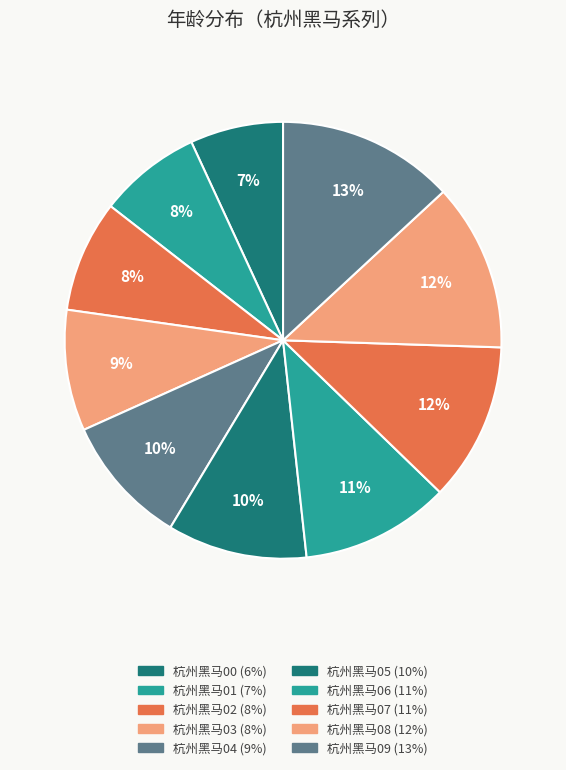

To the nearest percent, what portion does 杭州黑马02 represent?

8%